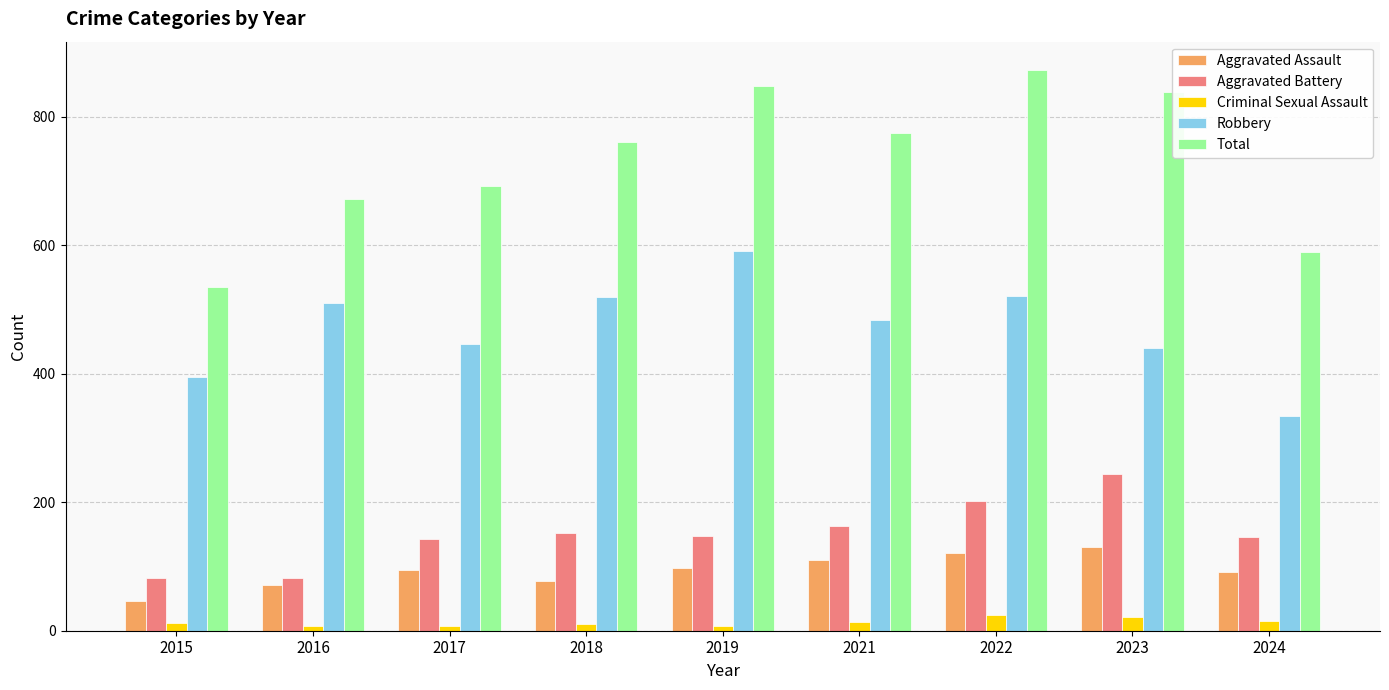

How many data points in Robbery are less than 484?

4